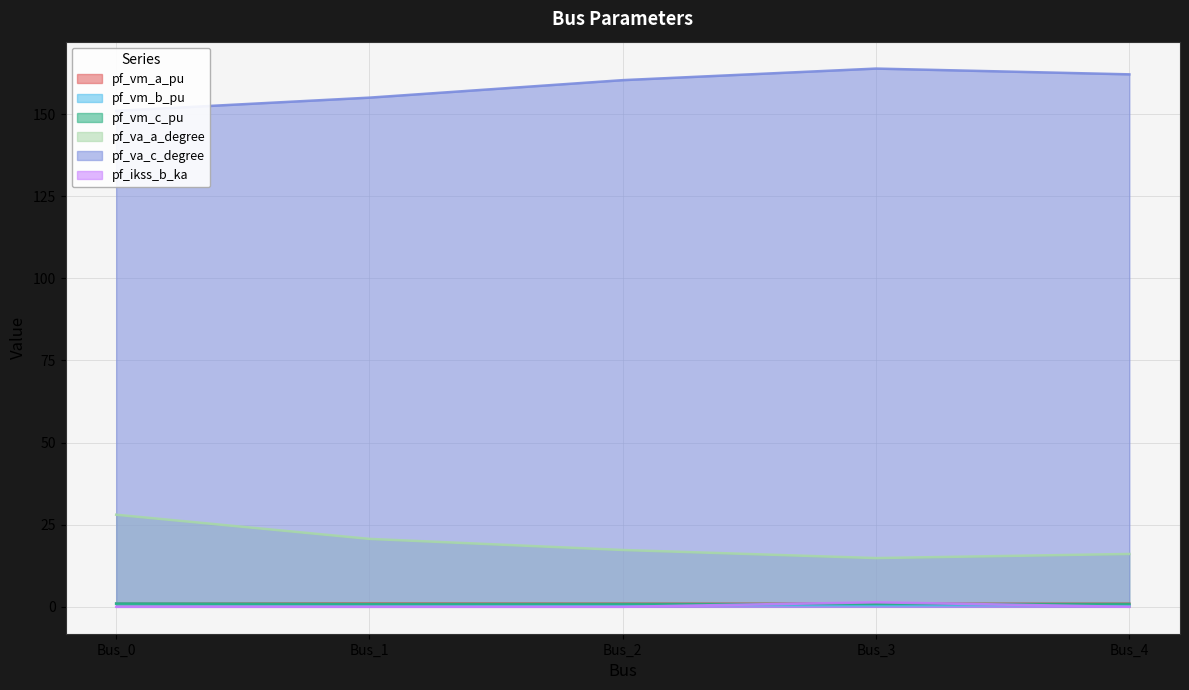

What is the spread (max minus min) of values at Bus_2?

160.3